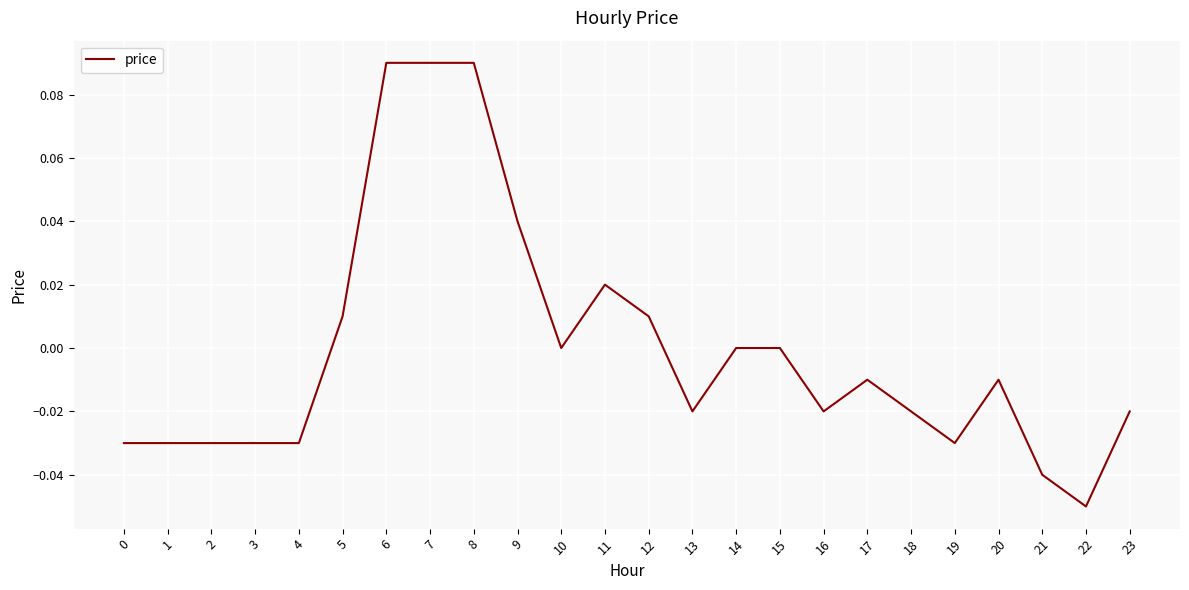

Is this an area chart (filled region under the line)?

No